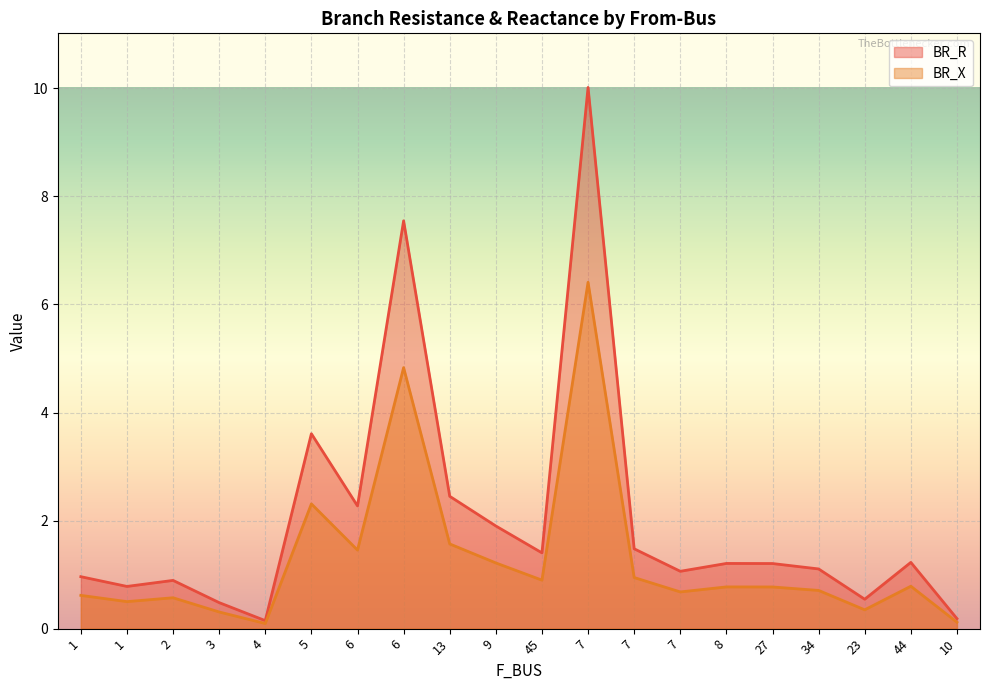

What is the difference between the BR_R values at 9 and 3?

1.4